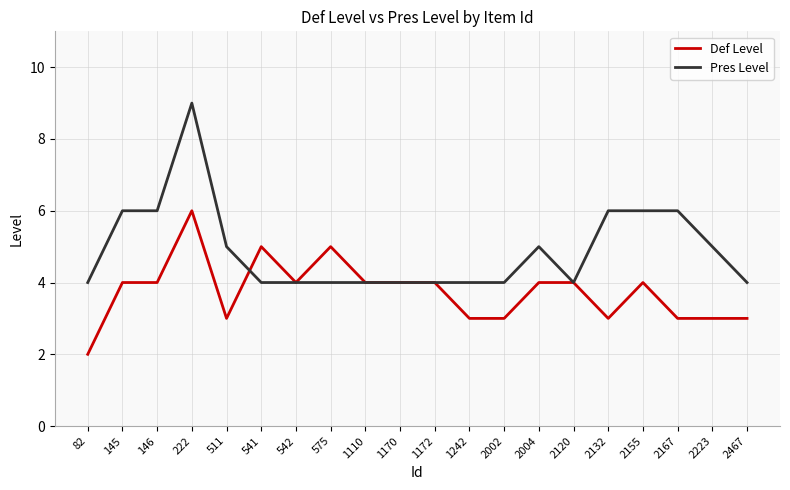

What is the approximate value of Pres Level at 542?

4